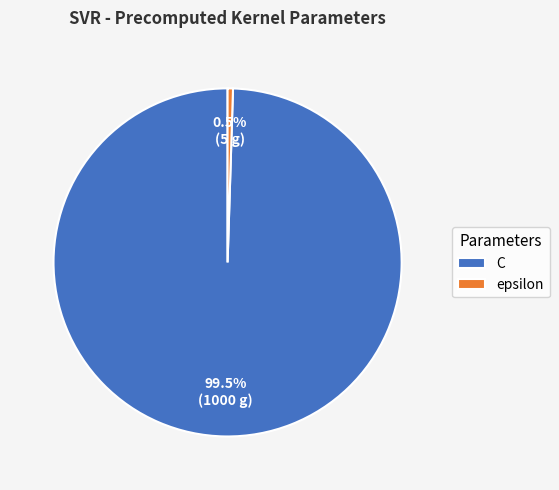

Which slice represents more than half of the pie?

C